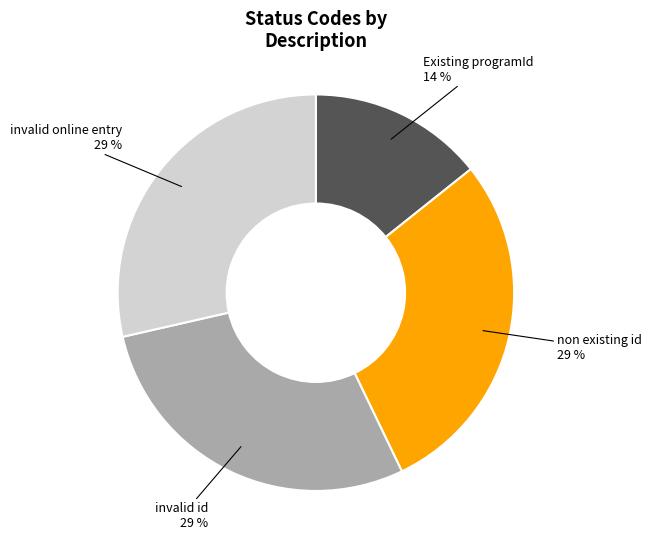

Do Existing programId and invalid online entry together represent more than half of the pie?

No